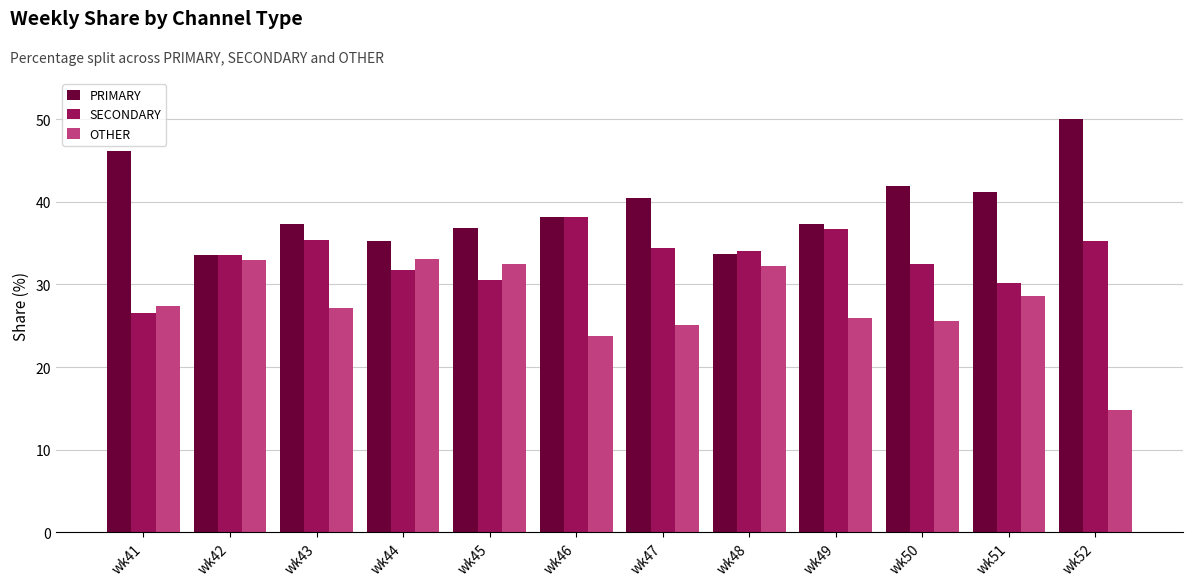

How many series are shown in this chart?

3